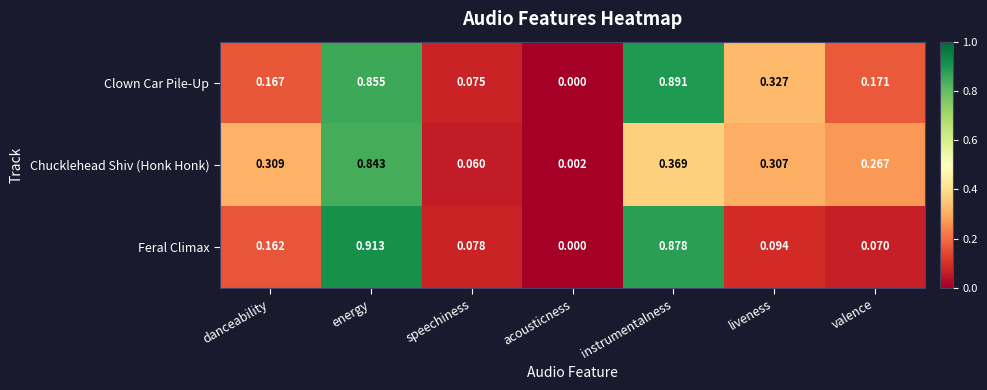

At which category is the sum across all series the highest?

energy